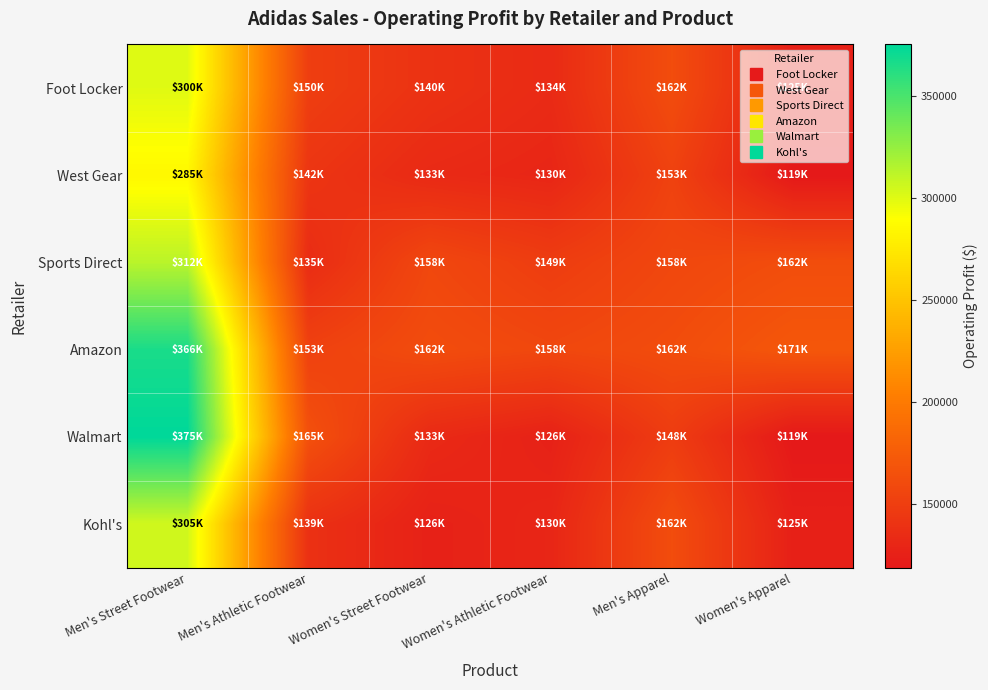

Reading left to right, what are all the values shown in this chart?

Foot Locker: Men's Street Footwear=300000	Men's Athletic Footwear=150000	Women's Street Footwear=140000	Women's Athletic Footwear=133875	Men's Apparel=162000	Women's Apparel=125000
West Gear: Men's Street Footwear=285000	Men's Athletic Footwear=142500	Women's Street Footwear=133000	Women's Athletic Footwear=129937	Men's Apparel=153000	Women's Apparel=118750
Sports Direct: Men's Street Footwear=312500	Men's Athletic Footwear=135000	Women's Street Footwear=157500	Women's Athletic Footwear=148750	Men's Apparel=157500	Women's Apparel=162500
Amazon: Men's Street Footwear=366000	Men's Athletic Footwear=152625	Women's Street Footwear=161875	Women's Athletic Footwear=157500	Men's Apparel=162000	Women's Apparel=170625
Walmart: Men's Street Footwear=375000	Men's Athletic Footwear=165000	Women's Street Footwear=133000	Women's Athletic Footwear=125999	Men's Apparel=148500	Women's Apparel=118750
Kohl's: Men's Street Footwear=305000	Men's Athletic Footwear=138750	Women's Street Footwear=125999	Women's Athletic Footwear=129937	Men's Apparel=162000	Women's Apparel=125000